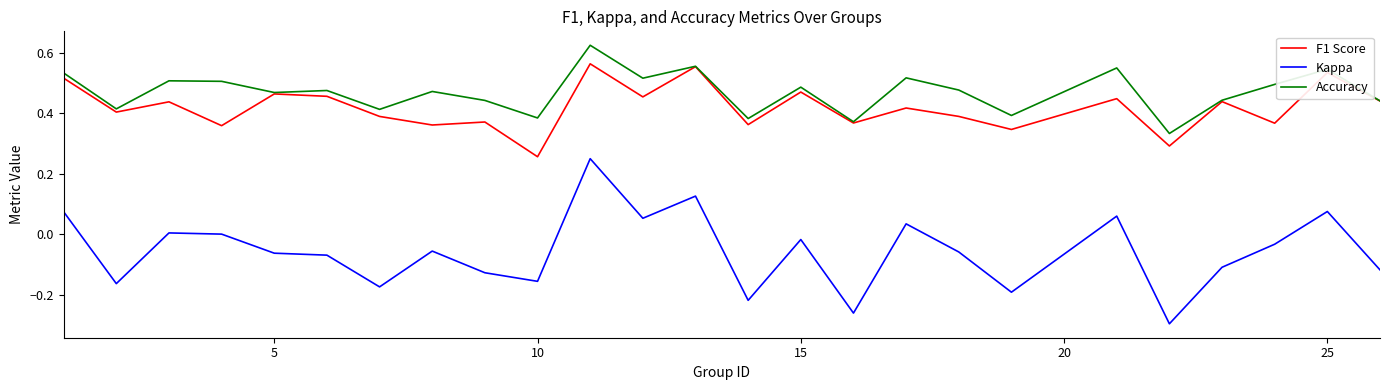

Rank the series by their maximum value, from lowest to highest.

Kappa, F1 Score, Accuracy